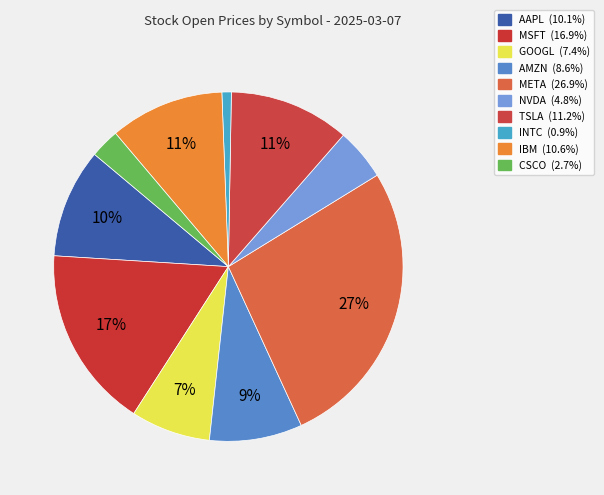

How many slices are in this pie chart?

10